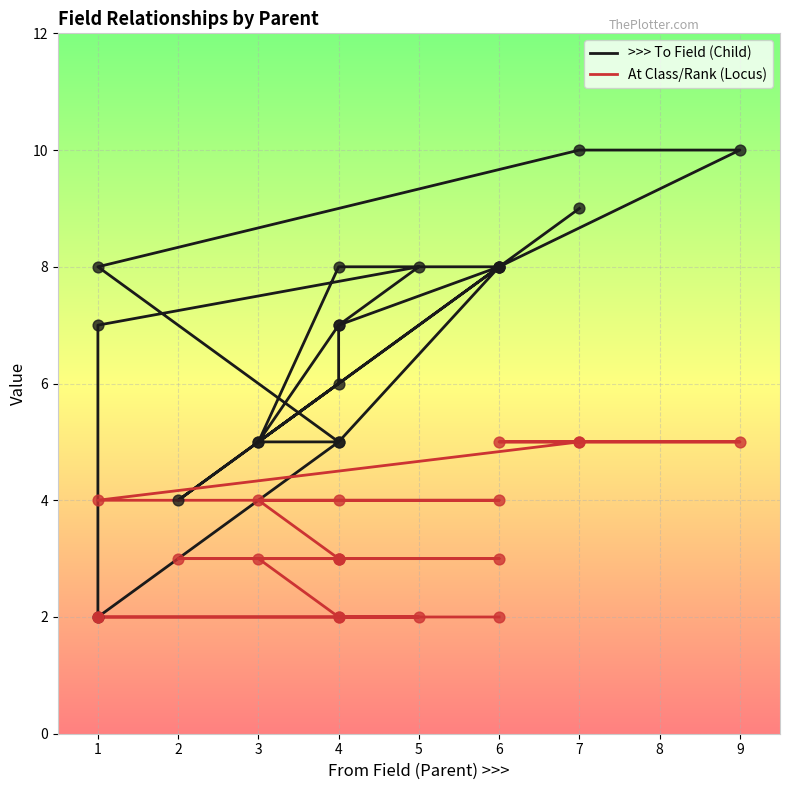

Which series has the largest total across all categories?

>>> To Field (Child)